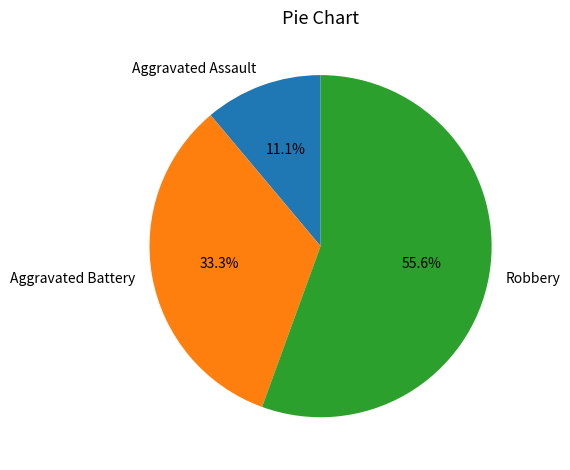

What is the ratio of the value at Robbery to the value at Aggravated Assault?

5.0